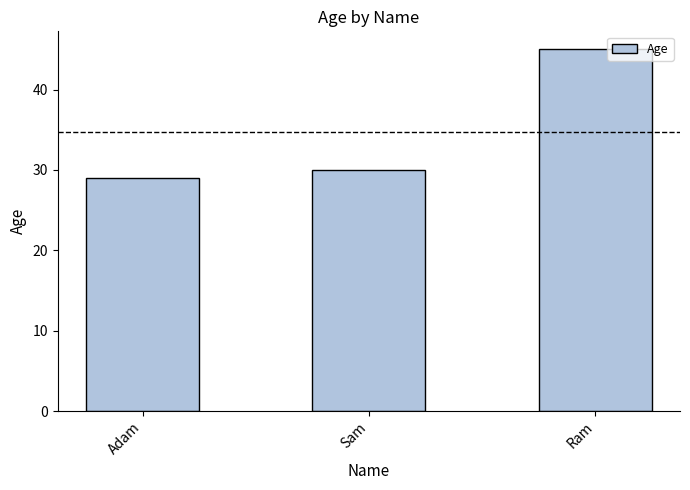

Reading left to right, what are all the values shown in this chart?

29	30	45